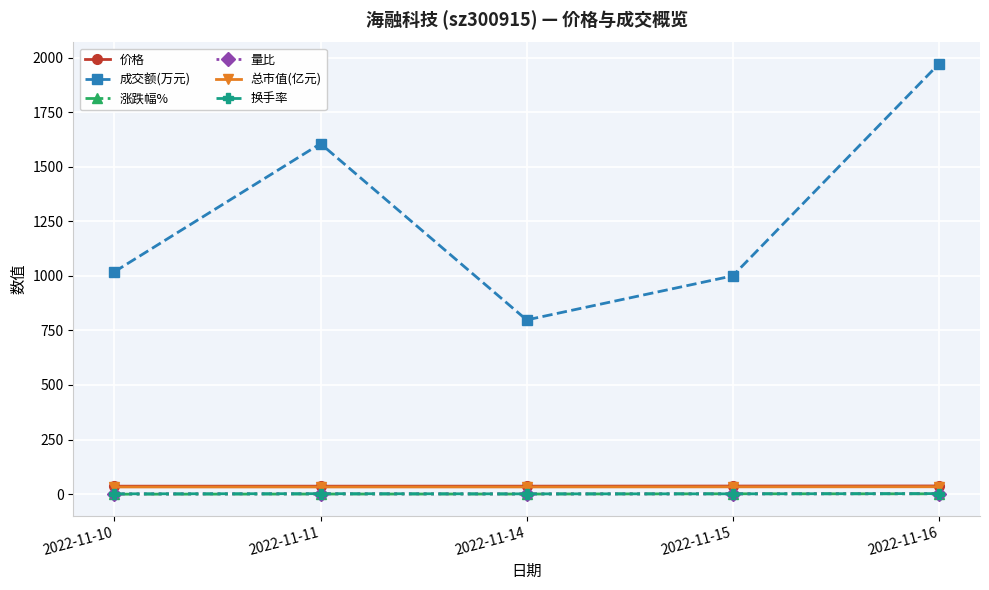

True or false: 成交额(万元) and 换手率 intersect in this chart.

False